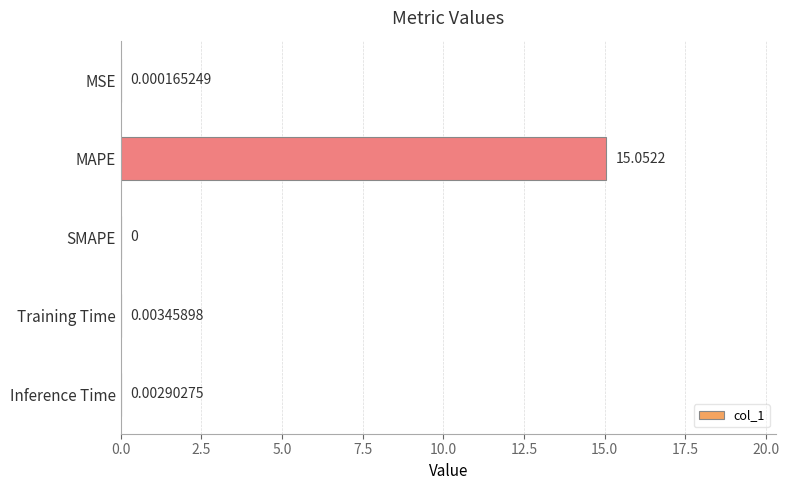

What is the sum of all values?

15.1